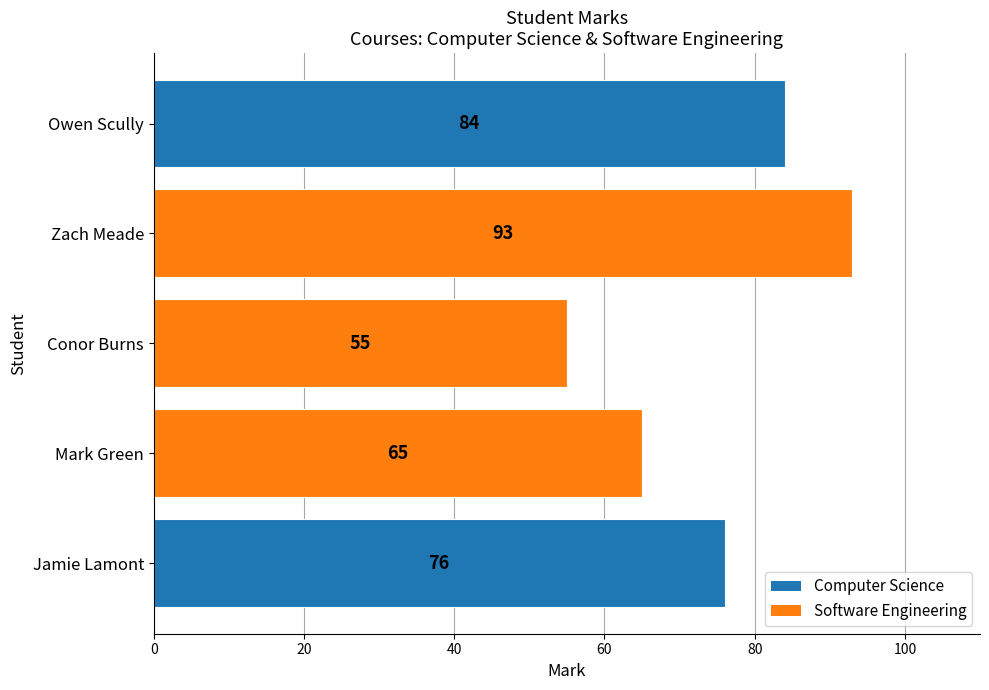

List the labels in order of value, smallest first.

Conor Burns, Mark Green, Jamie Lamont, Owen Scully, Zach Meade